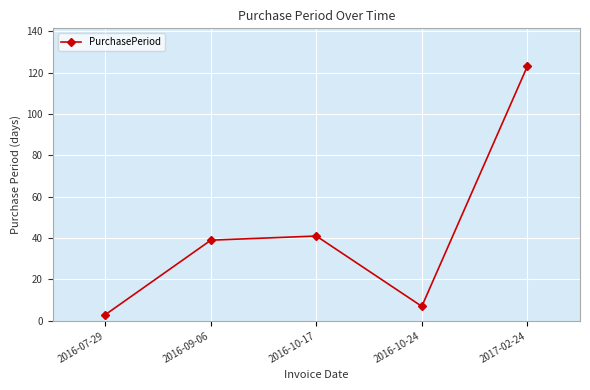

How many values are below 39?

2